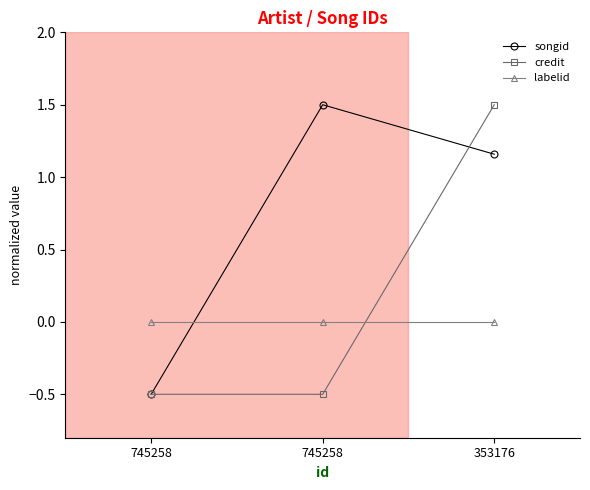

Count the number of categories in the chart.

3